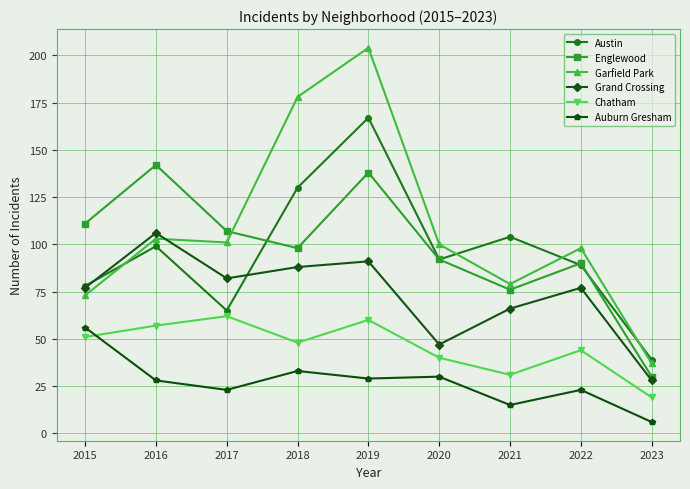

How many series are shown in this chart?

6